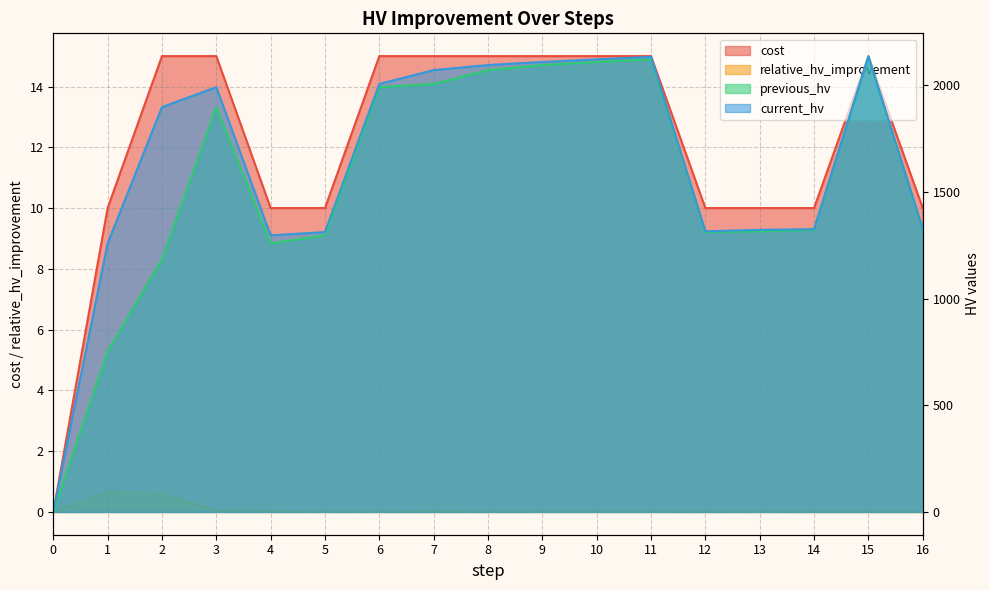

What are all the series names shown in the legend?

cost, relative_hv_improvement, previous_hv, current_hv